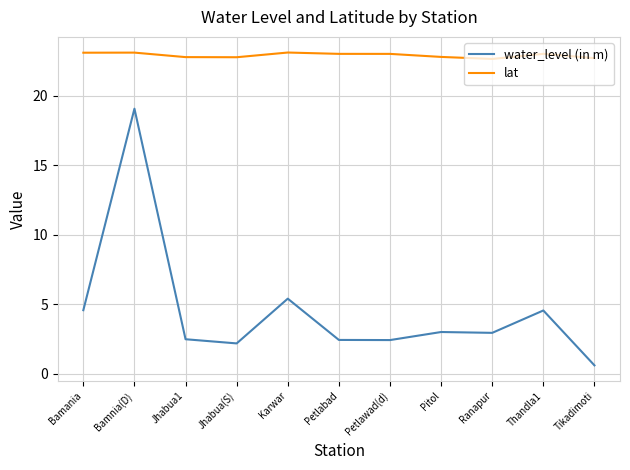

Which series has the widest spread of values?

water_level (in m)